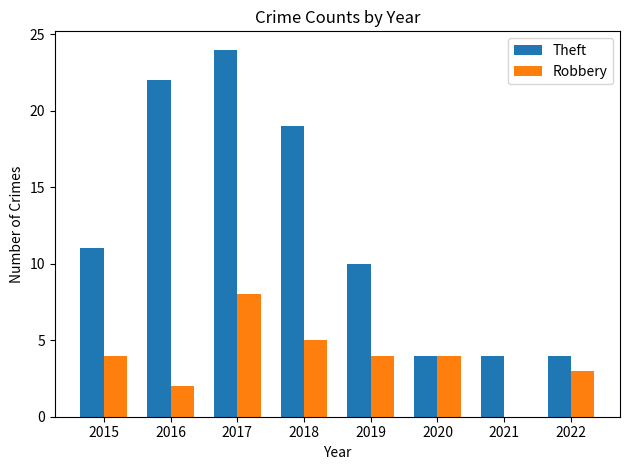

Which series changed the most between 2016 and 2021?

Theft